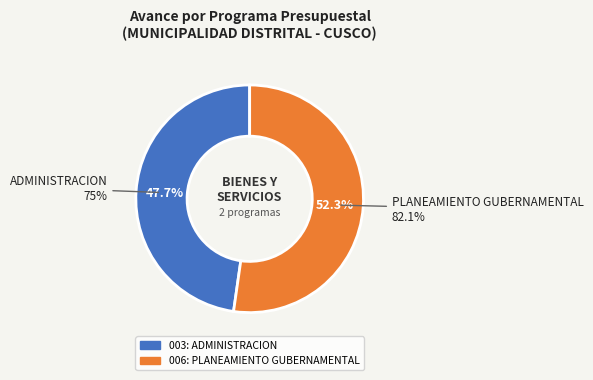

Do 003: ADMINISTRACION and 006: PLANEAMIENTO GUBERNAMENTAL together represent more than half of the pie?

Yes